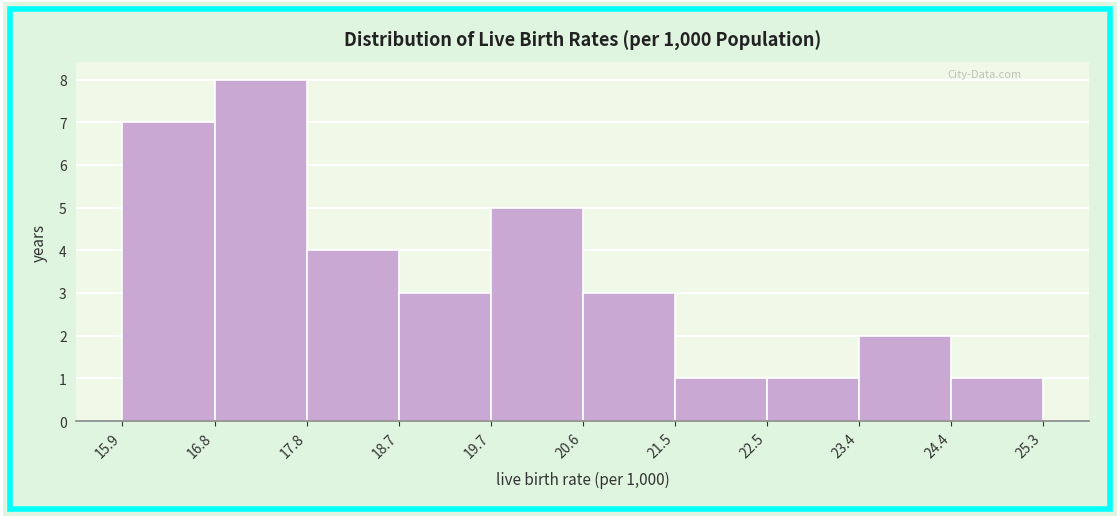

How tall is the bar that spans 20.6 to 21.5 on the x-axis? The values are not printed on the chart, so give them approximately, as read against the axis.

3